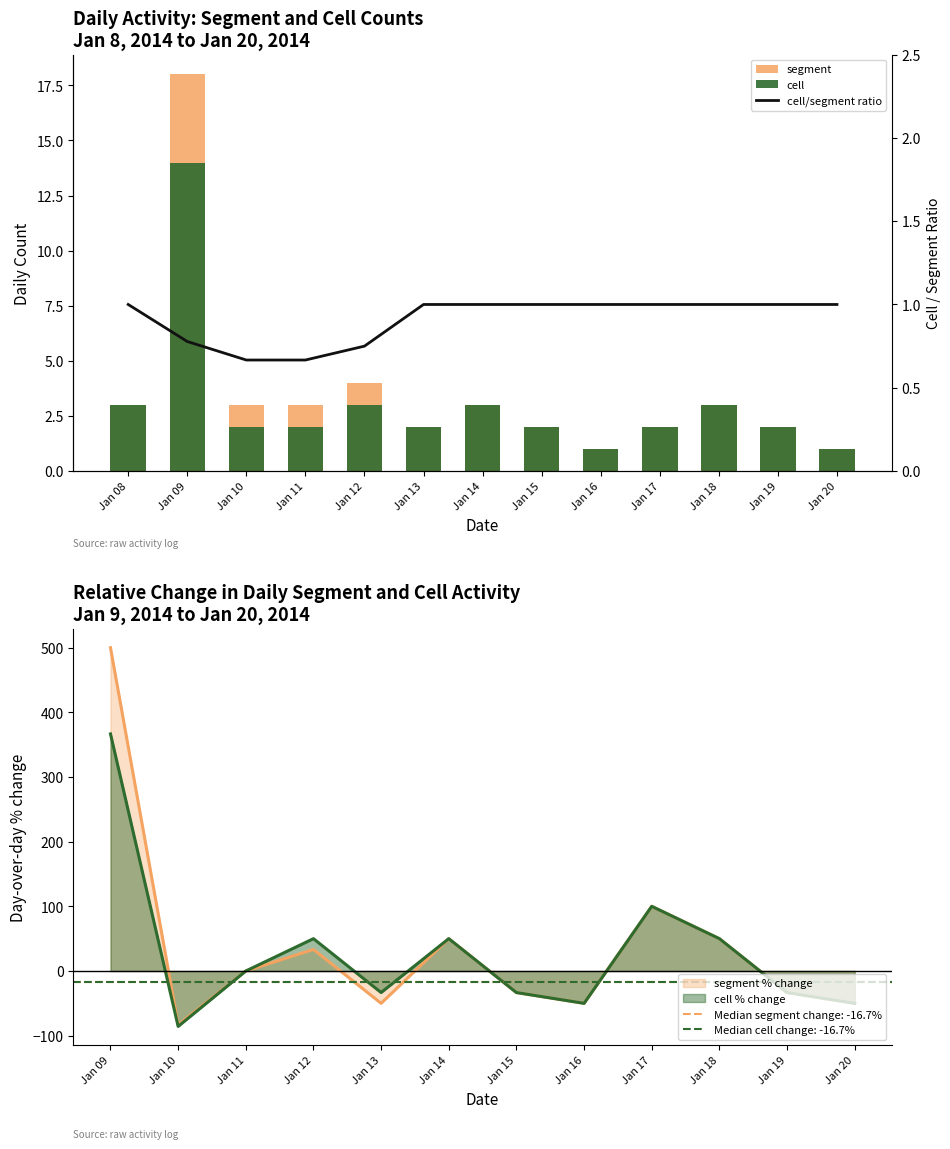

Read the cell/segment ratio value at Jan 12.

0.8